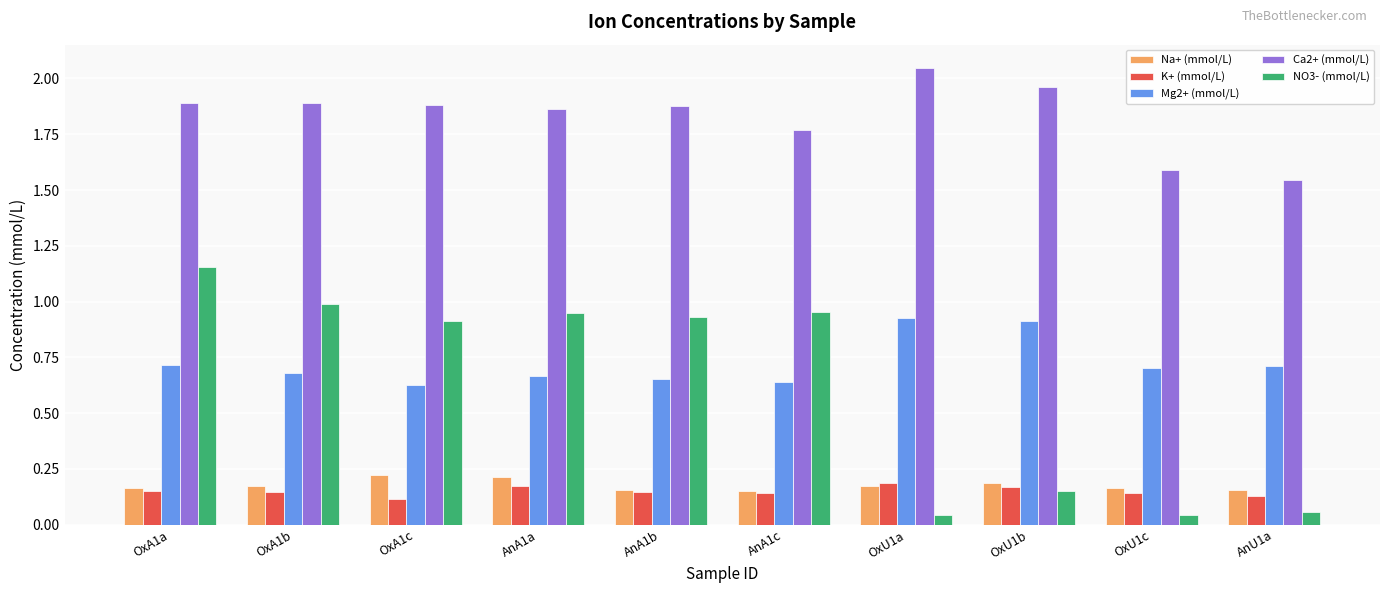

The value of Ca2+ (mmol/L) at OxA1a is 1.9. True or false?

True